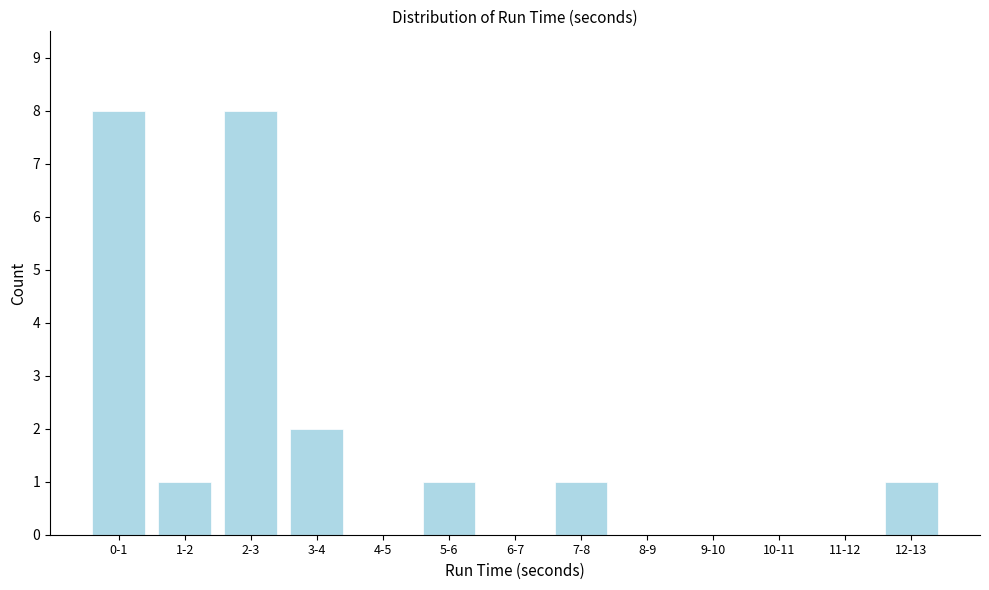

Reading left to right, list all the values displayed in this chart.

0-1=8	1-2=1	2-3=8	3-4=2	4-5=0	5-6=1	6-7=0	7-8=1	8-9=0	9-10=0	10-11=0	11-12=0	12-13=1